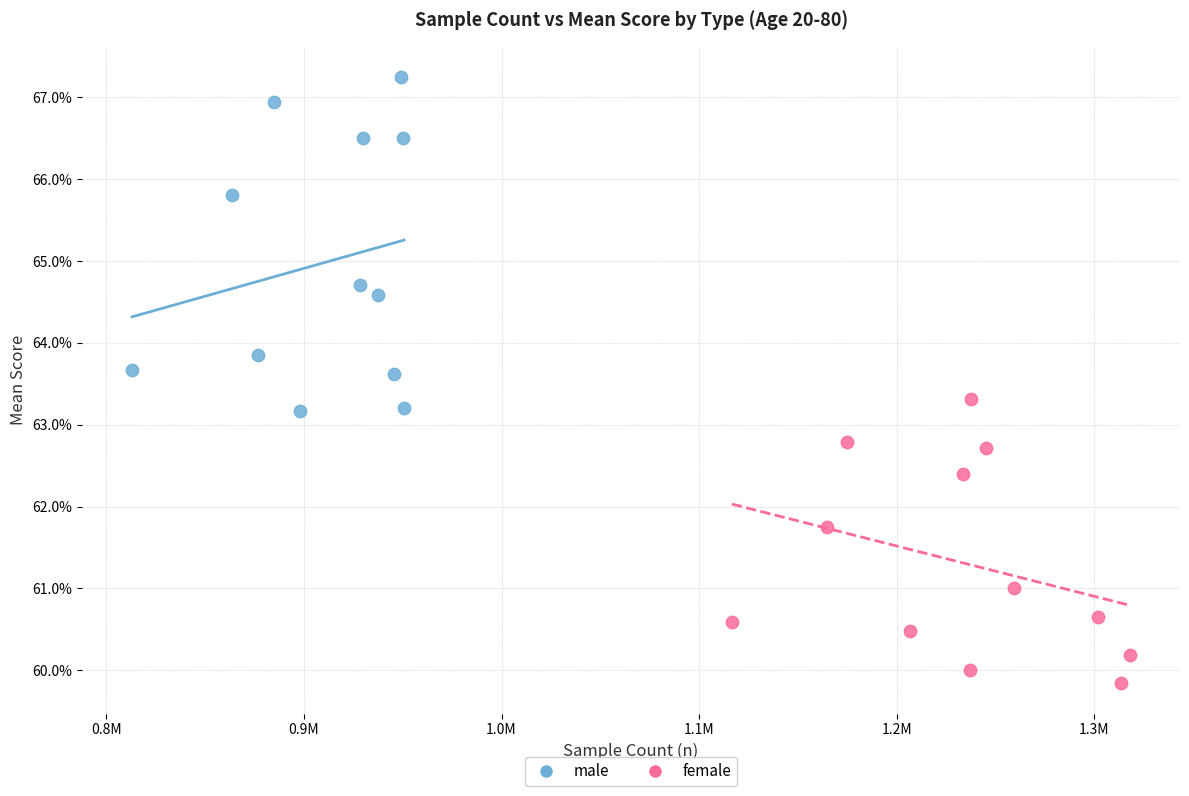

What are all the series names shown in the legend?

male, female